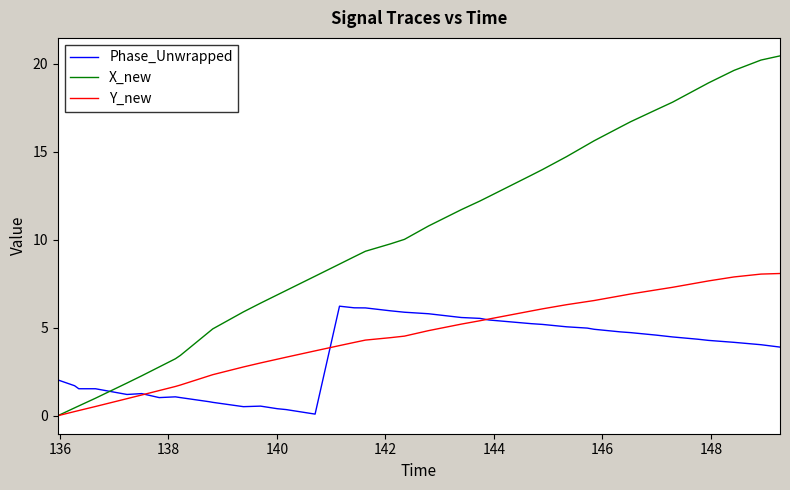

Which series has the largest total across all categories?

X_new